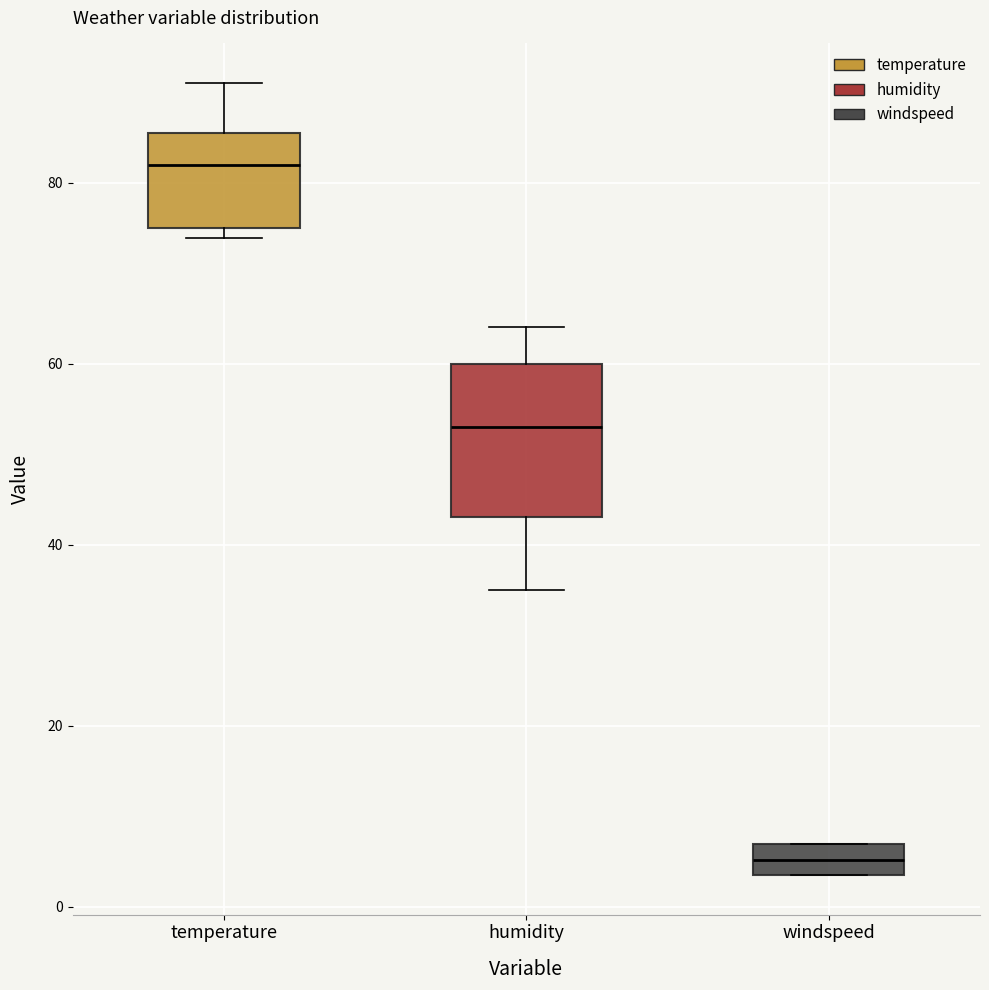

Reading left to right, read every box against the y-axis: the position of its median line, the range the box covers, and the ends of its whiskers. The values are not printed on the chart, so give them approximately, as read against the axis.

temperature: median 82, box 76 to 86, whiskers 74 to 92
humidity: median 54, box 44 to 60, whiskers 36 to 64
windspeed: median 6 (inside the box), box 4 to 6, whiskers 4 to 6